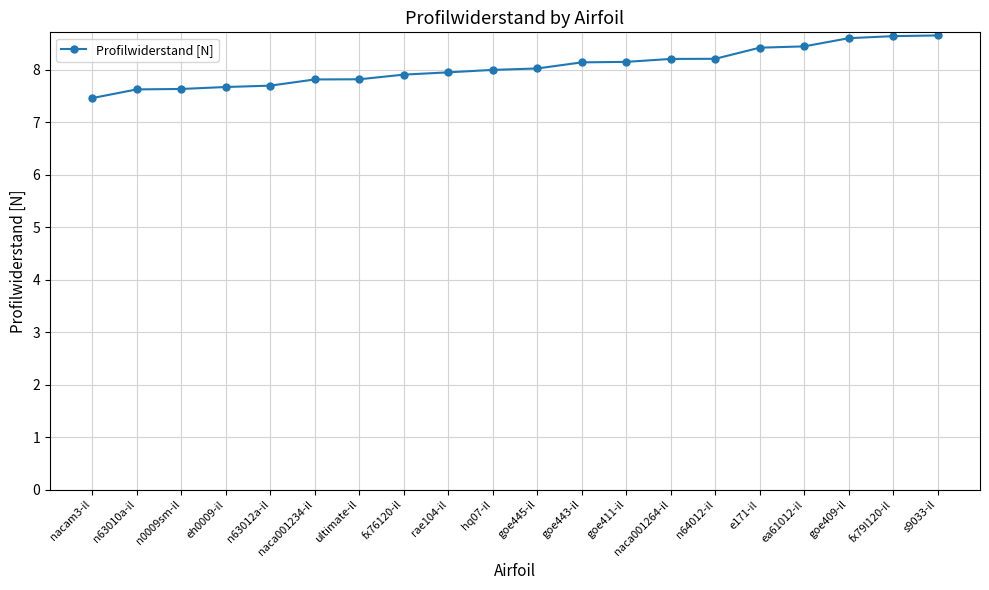

What is the difference between the values at fx76120-il and n63010a-il?

0.3